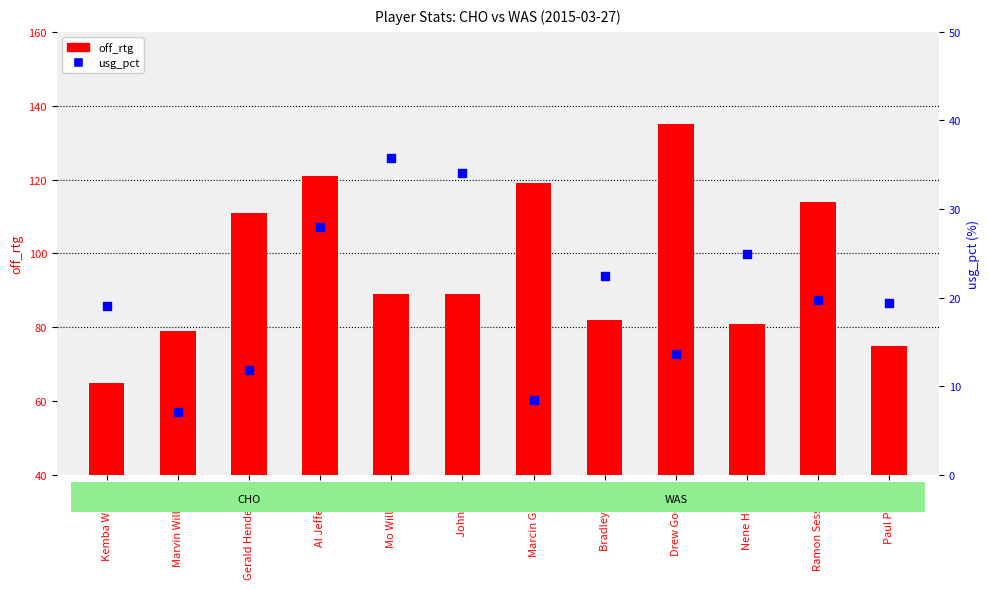

What is the total value across all series at Marvin Williams?

86.1